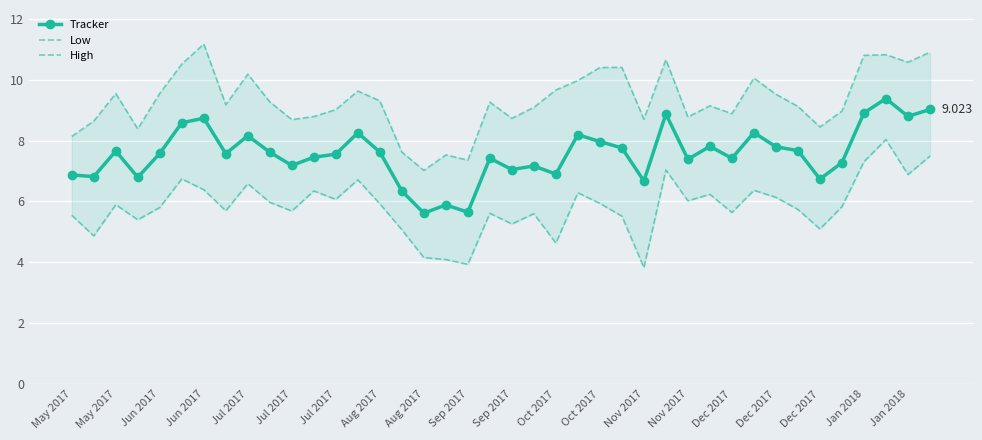

How many series are shown in this chart?

3